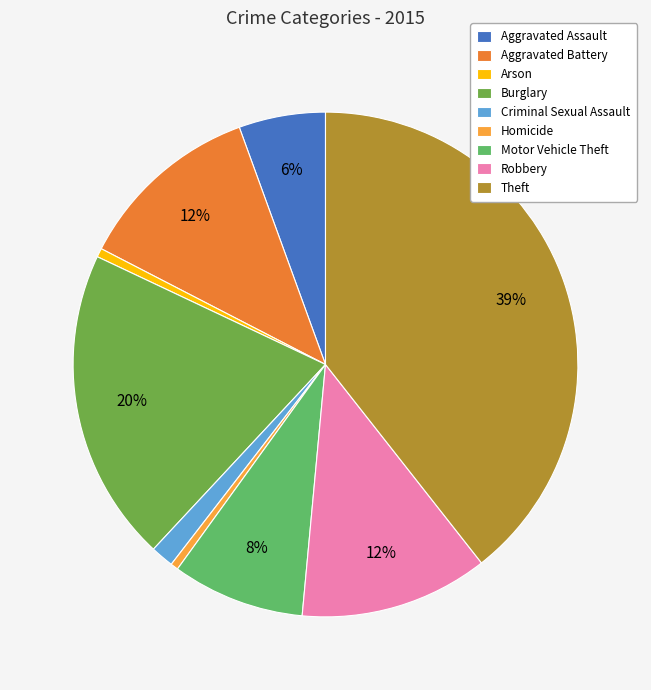

Is there a majority slice in this chart?

No